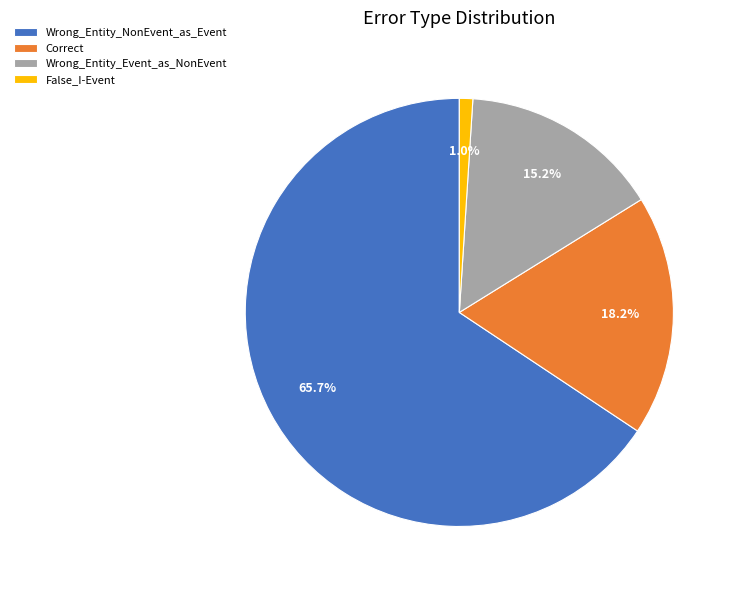

The Wrong_Entity_NonEvent_as_Event slice represents 51% of the pie. True or false?

False